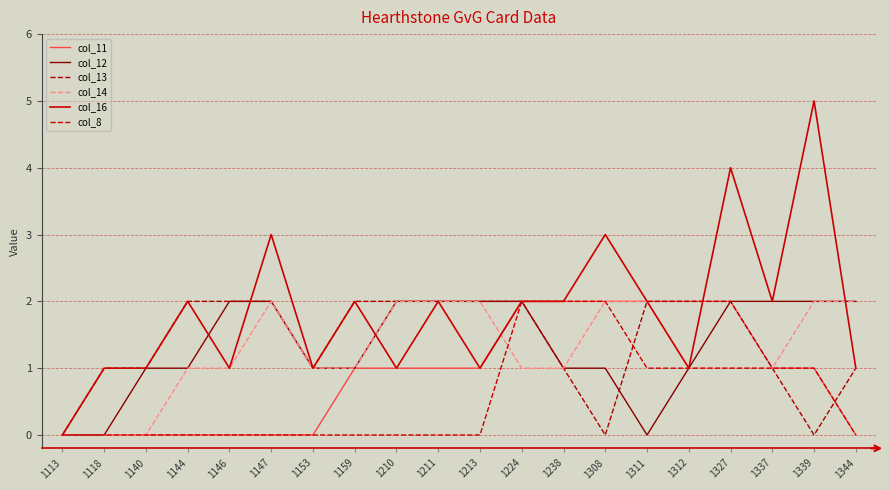

Does the chart have visible grid lines?

Yes